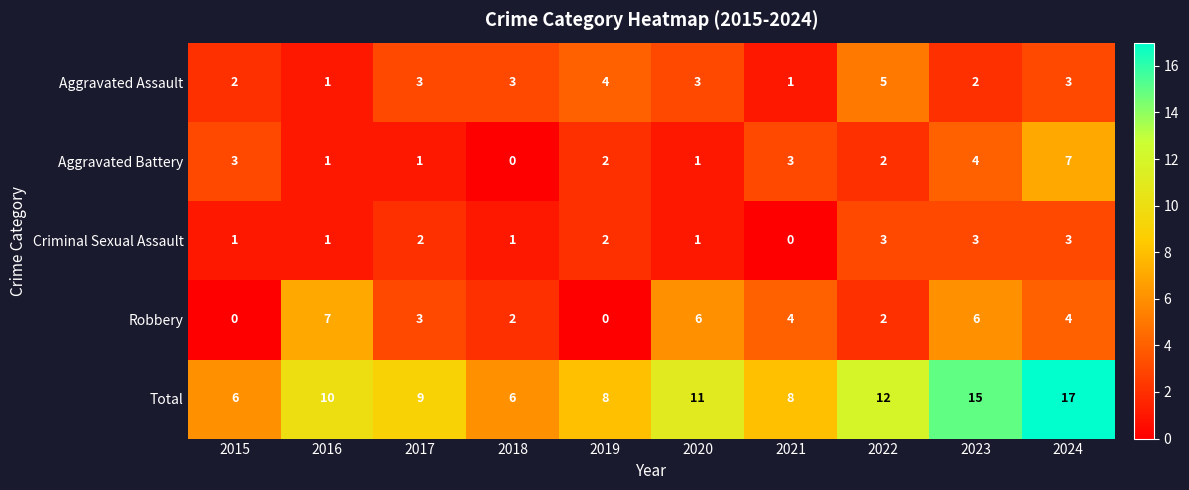

At how many categories does at least one series exceed 3?

10